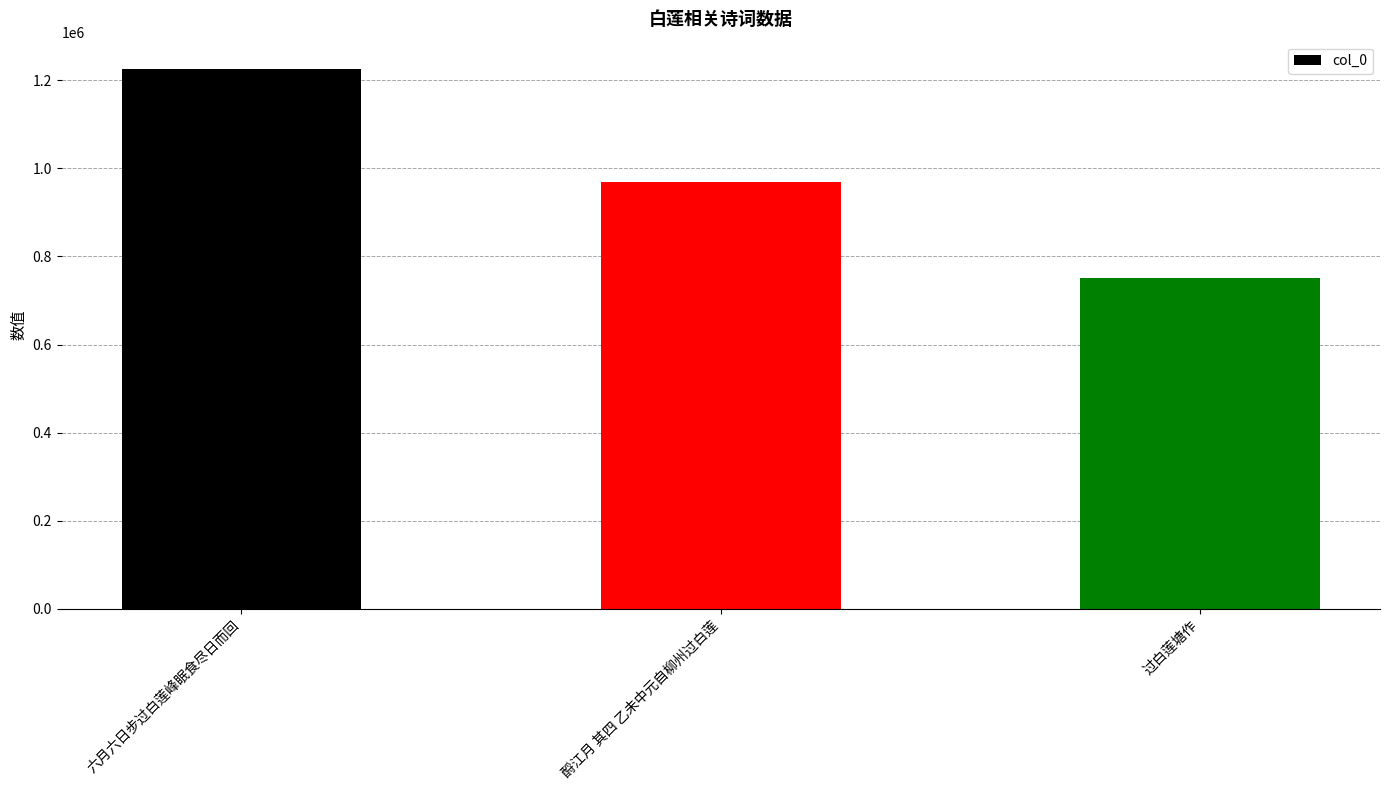

Which has a higher value, 酹江月 其四 乙未中元自柳州过白莲 or 六月六日步过白莲峰眠食尽日而回?

六月六日步过白莲峰眠食尽日而回